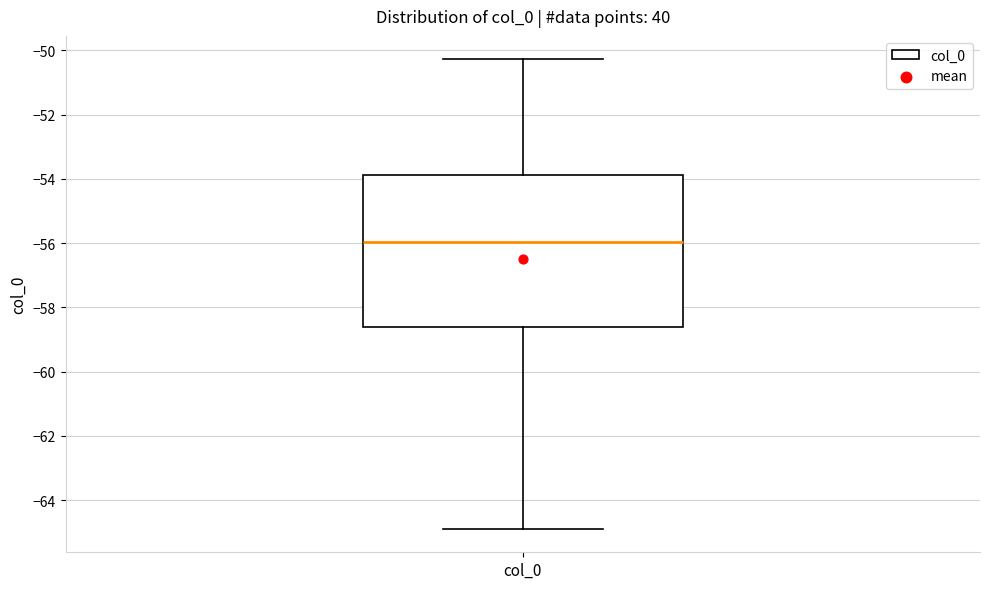

Transcribe this box plot: give where the median line is, the range the box spans, and where the two whiskers end, as read against the y-axis. The values are not printed on the chart, so give them approximately, as read against the axis.

median -56.0, box -58.6 to -53.8, whiskers -64.8 to -50.2